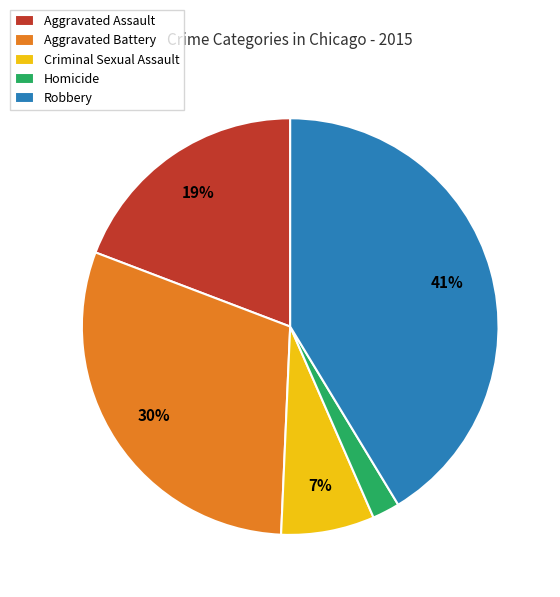

Is it true that Homicide is 15% of the pie?

False